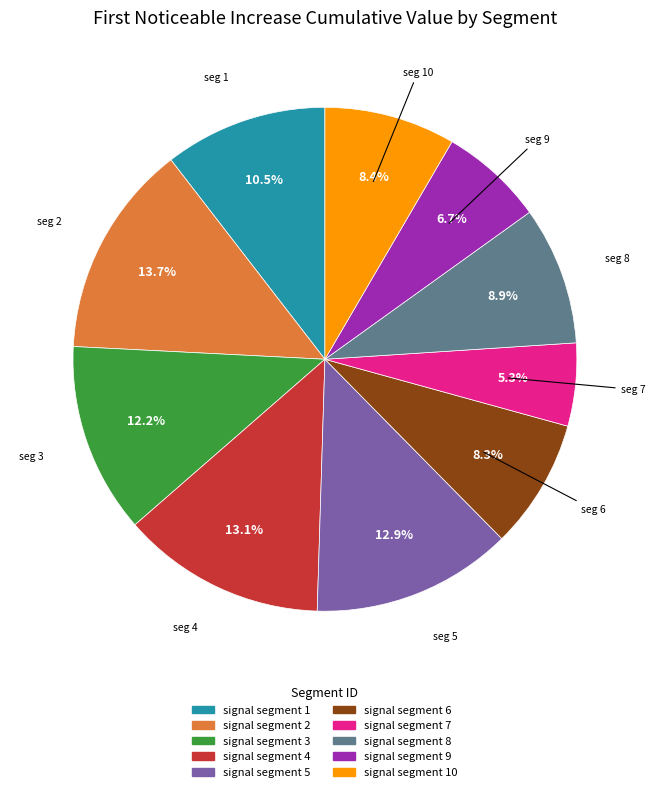

Does any single category account for the majority?

No